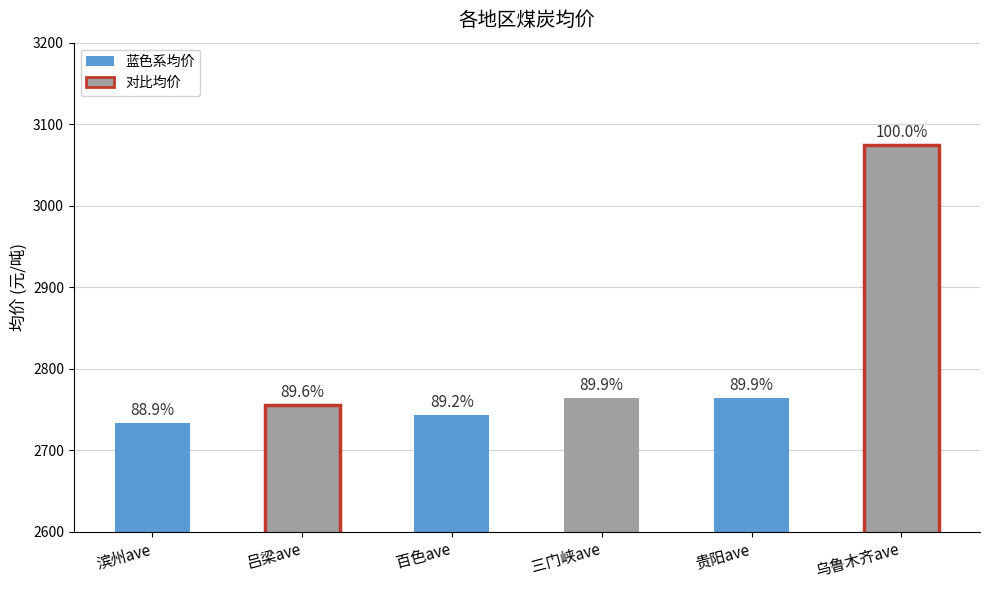

What value does the data have at 三门峡ave?

2764.0